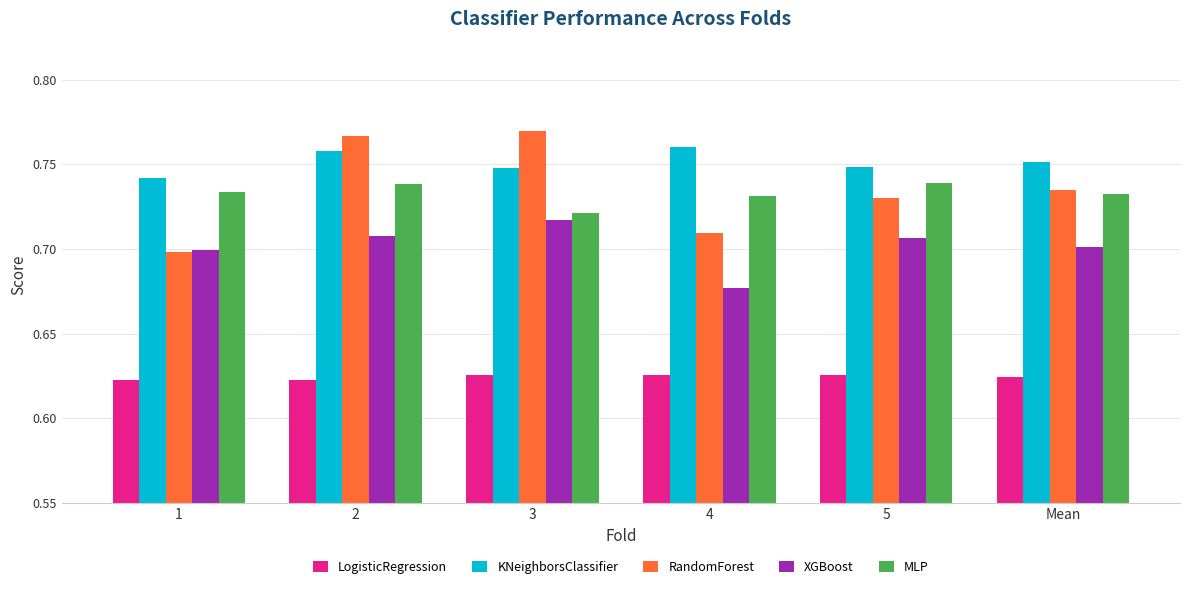

What is the total value across all series at 5?

3.5